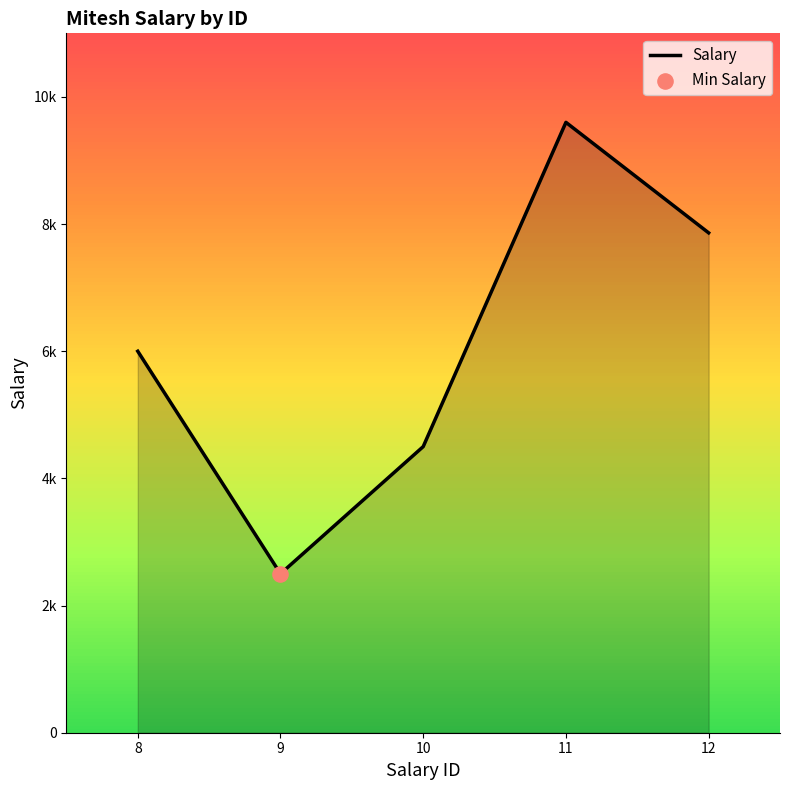

What is the change in value from 8 to 9?

-3500